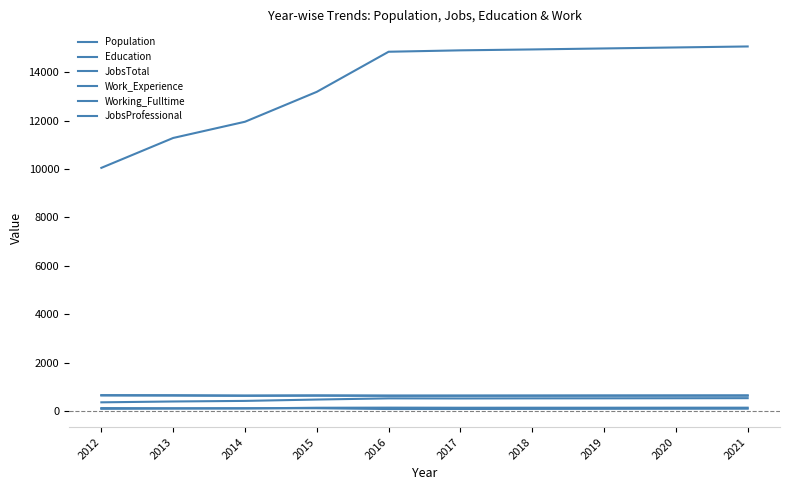

How many lines are shown in the chart?

6